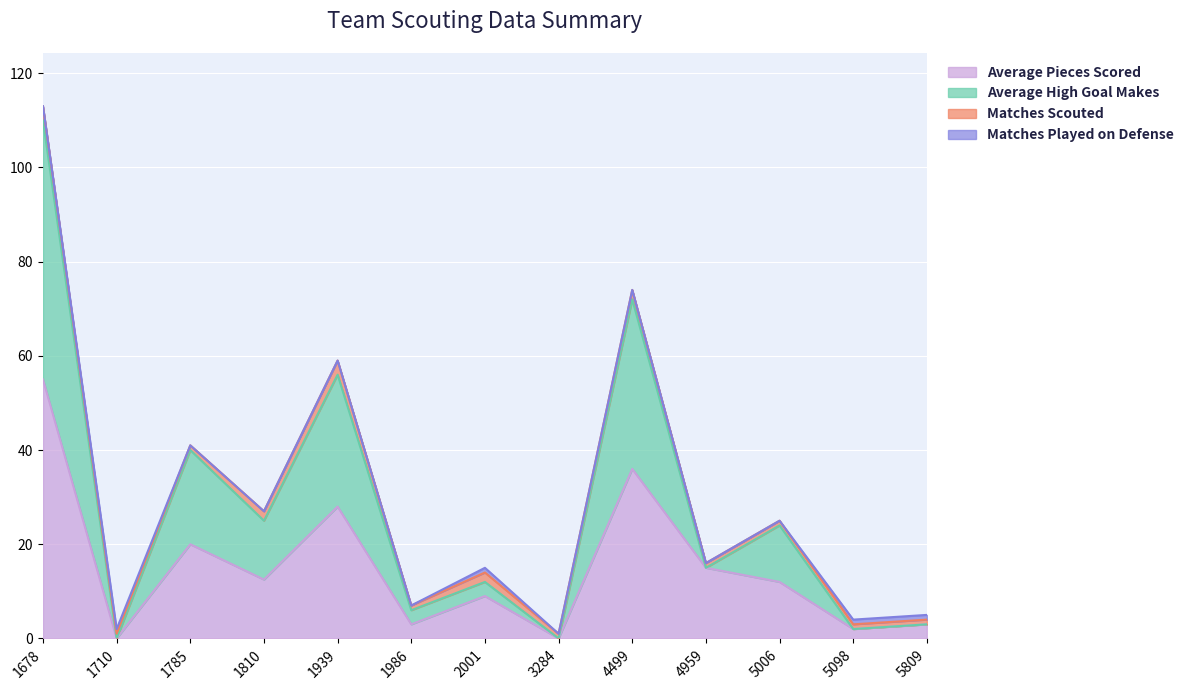

Is it true that Average Pieces Scored equals 21.0 at 1810?

False